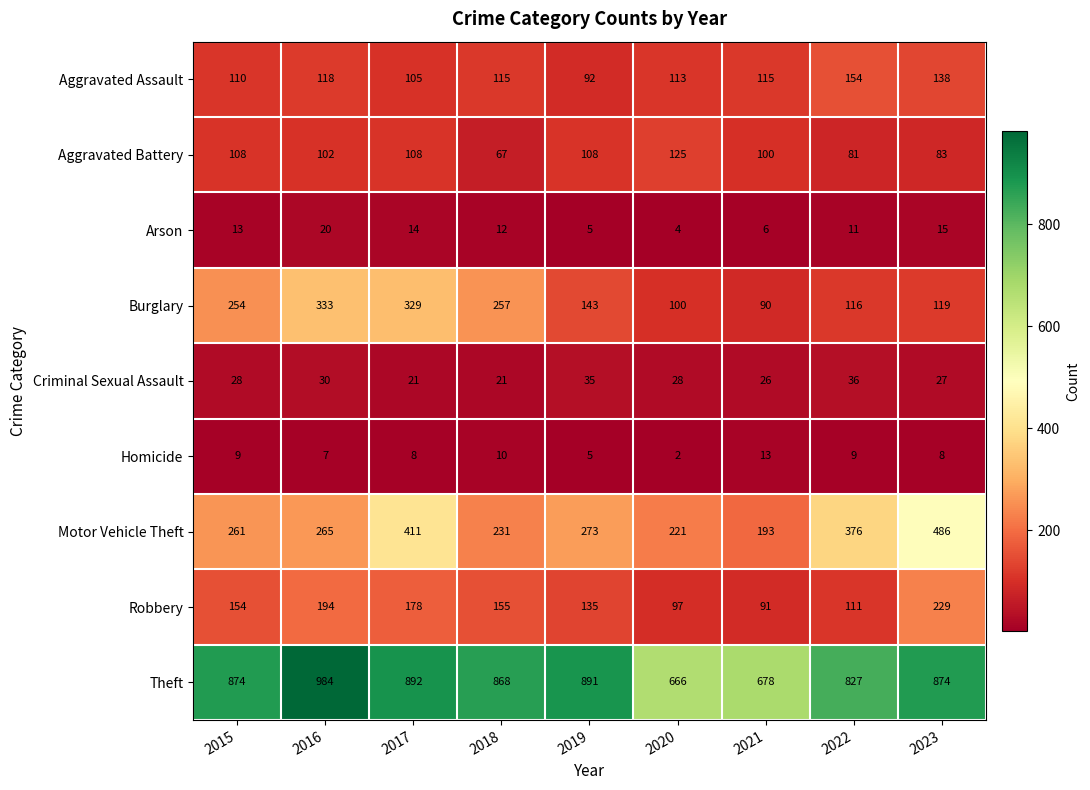

At which category does the chart reach its peak across all series?

2016